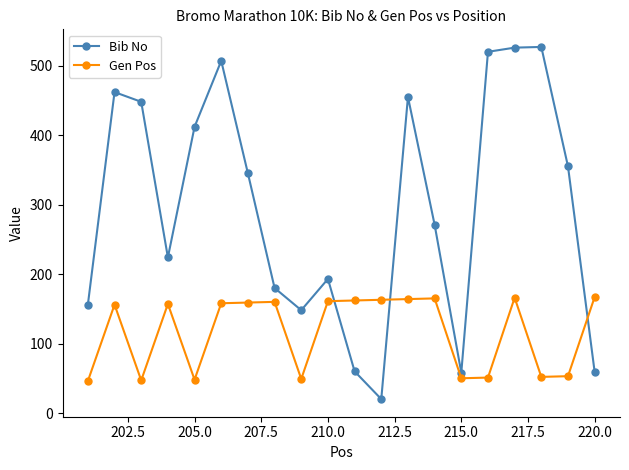

Count the number of data series in this chart.

2